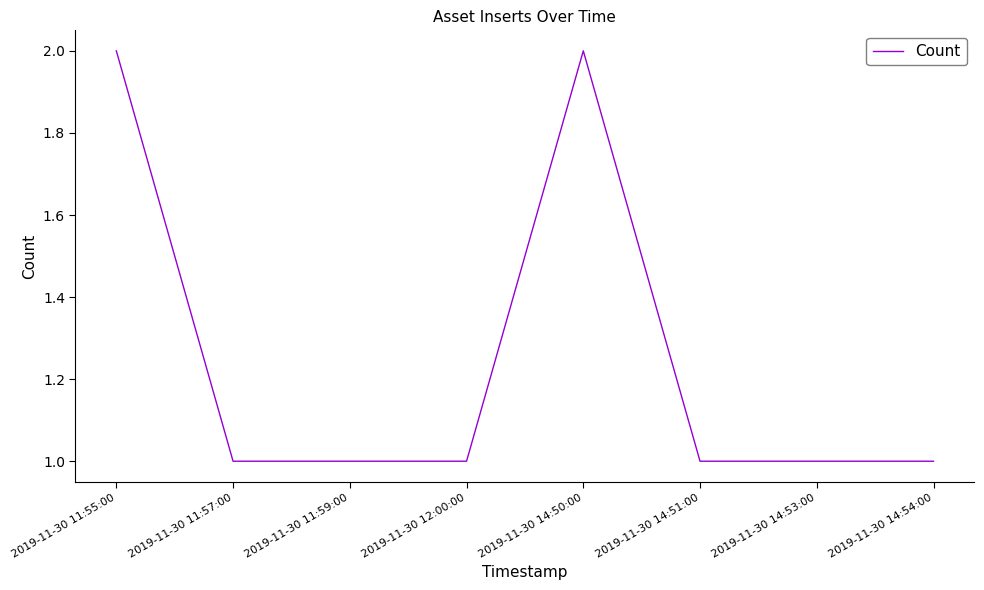

True or false: the data has more than 0 interior local peaks.

True